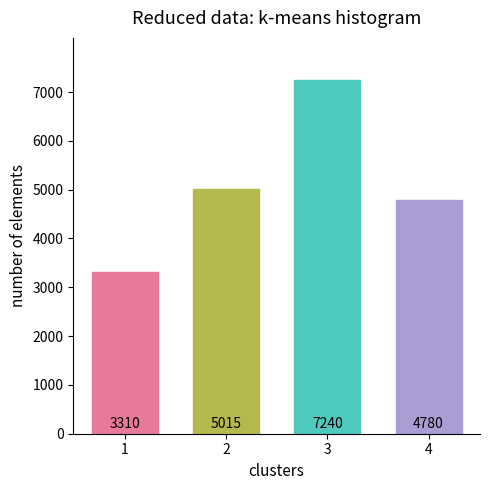

Rank the categories by value from highest to lowest.

3, 2, 4, 1